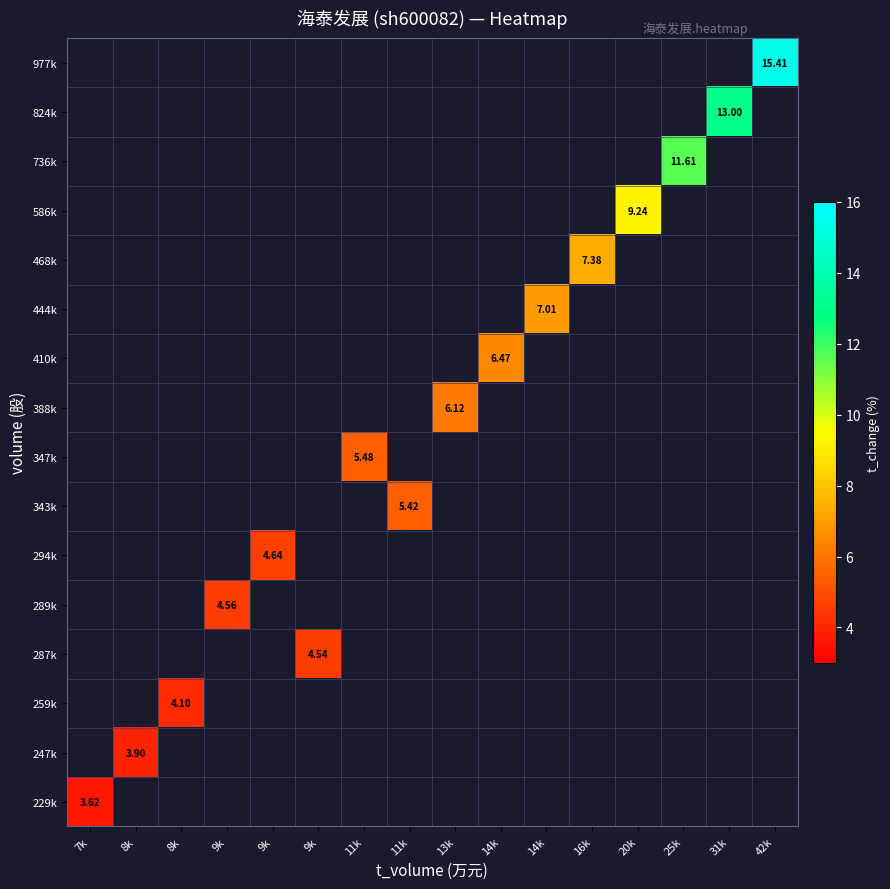

Rank the series by their maximum value, from highest to lowest.

229k, 247k, 259k, 287k, 289k, 294k, 343k, 347k, 388k, 410k, 444k, 468k, 586k, 736k, 824k, 977k